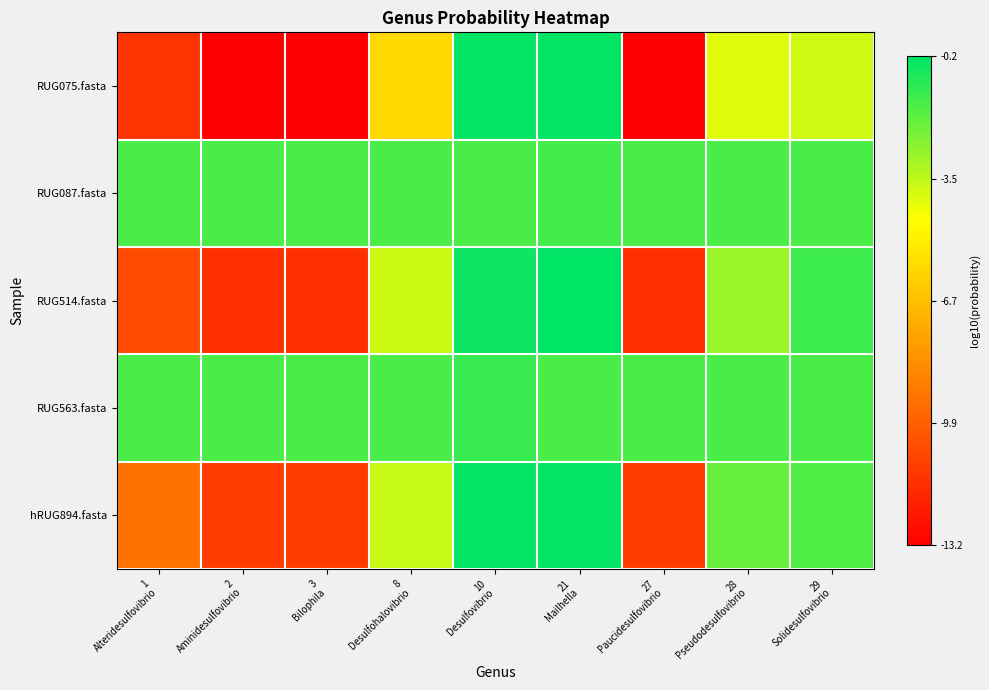

Reading left to right, what are all the values shown in this chart?

RUG075.fasta: 1
Alteridesulfovibrio=0.1	2
Aminidesulfovibrio=0.0	3
Bilophila=0.0	8
Desulfohalovibrio=0.6	10
Desulfovibrio=1.0	21
Mailhella=1.0	27
Paucidesulfovibrio=0.0	28
Pseudodesulfovibrio=0.7	29
Solidesulfovibrio=0.7
RUG087.fasta: 1
Alteridesulfovibrio=0.9	2
Aminidesulfovibrio=0.9	3
Bilophila=0.9	8
Desulfohalovibrio=0.9	10
Desulfovibrio=0.9	21
Mailhella=0.9	27
Paucidesulfovibrio=0.9	28
Pseudodesulfovibrio=0.9	29
Solidesulfovibrio=0.9
RUG514.fasta: 1
Alteridesulfovibrio=0.2	2
Aminidesulfovibrio=0.1	3
Bilophila=0.1	8
Desulfohalovibrio=0.7	10
Desulfovibrio=1.0	21
Mailhella=1.0	27
Paucidesulfovibrio=0.1	28
Pseudodesulfovibrio=0.8	29
Solidesulfovibrio=0.9
RUG563.fasta: 1
Alteridesulfovibrio=0.9	2
Aminidesulfovibrio=0.9	3
Bilophila=0.9	8
Desulfohalovibrio=0.9	10
Desulfovibrio=0.9	21
Mailhella=0.9	27
Paucidesulfovibrio=0.9	28
Pseudodesulfovibrio=0.9	29
Solidesulfovibrio=0.9
hRUG894.fasta: 1
Alteridesulfovibrio=0.3	2
Aminidesulfovibrio=0.2	3
Bilophila=0.2	8
Desulfohalovibrio=0.7	10
Desulfovibrio=1.0	21
Mailhella=1.0	27
Paucidesulfovibrio=0.2	28
Pseudodesulfovibrio=0.9	29
Solidesulfovibrio=0.9